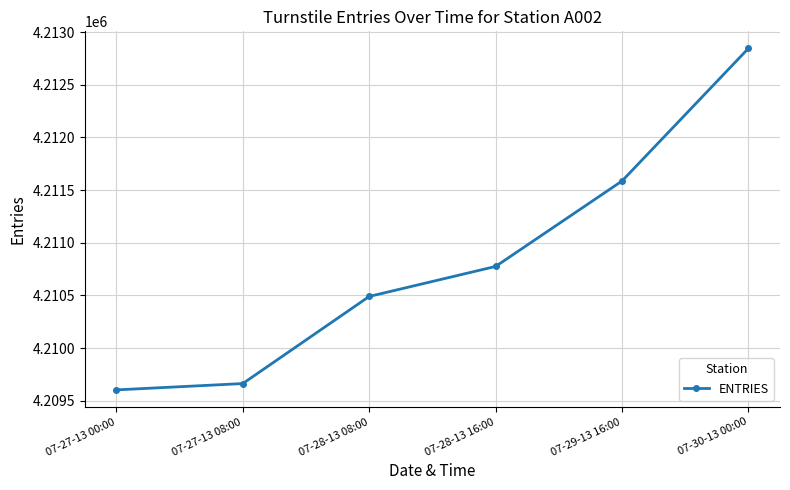

What is the difference between the maximum and minimum values?

3242